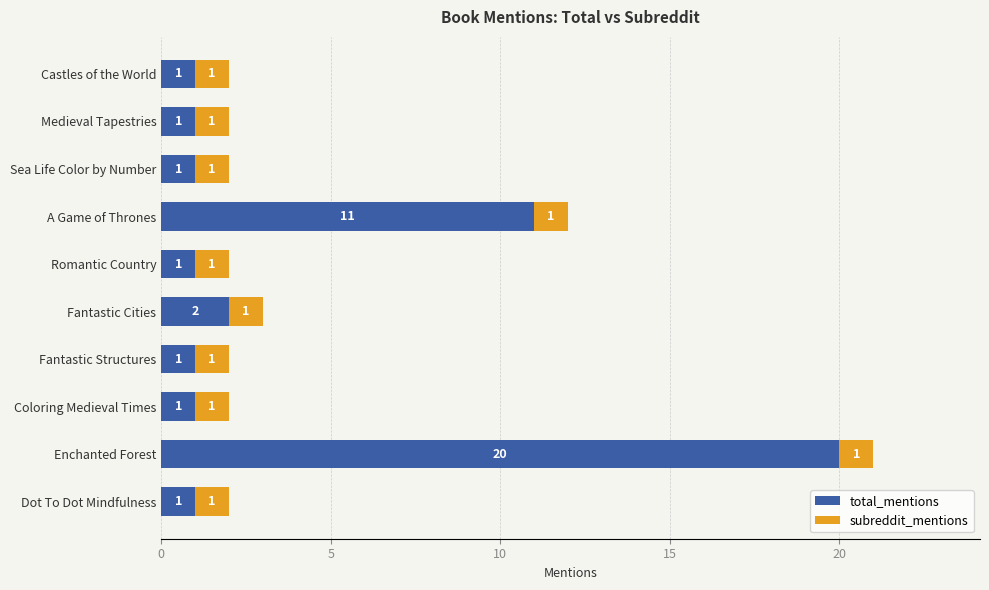

At which category is the sum across all series the highest?

Enchanted Forest